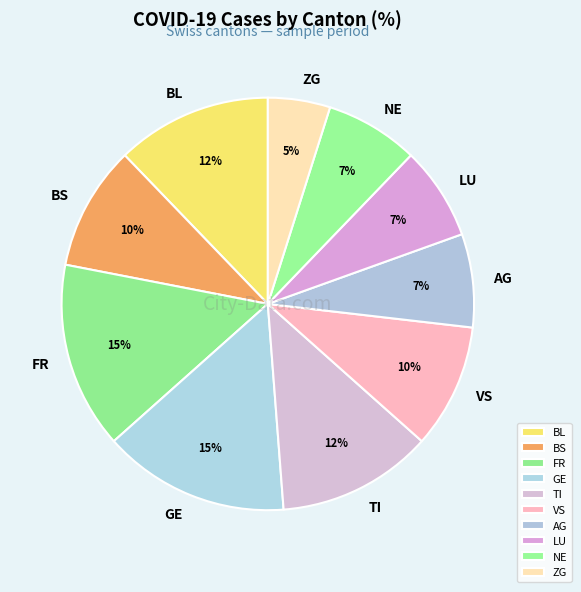

The AG slice represents 7% of the pie. True or false?

True